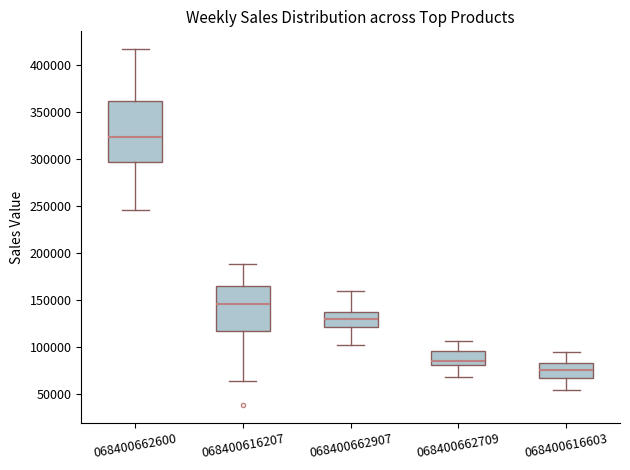

Reading left to right, transcribe this box plot: for each box, give where its median line is, the range the box spans, and where its two whiskers end, as read against the y-axis. The values are not printed on the chart, so give them approximately, as read against the axis.

068400662600: median 325000, box 295000 to 360000, whiskers 245000 to 415000
068400616207: median 145000, box 115000 to 165000, whiskers 65000 to 190000
068400662907: median 130000, box 120000 to 140000, whiskers 105000 to 160000
068400662709: median 85000, box 80000 to 95000, whiskers 70000 to 105000
068400616603: median 75000, box 70000 to 85000, whiskers 55000 to 95000